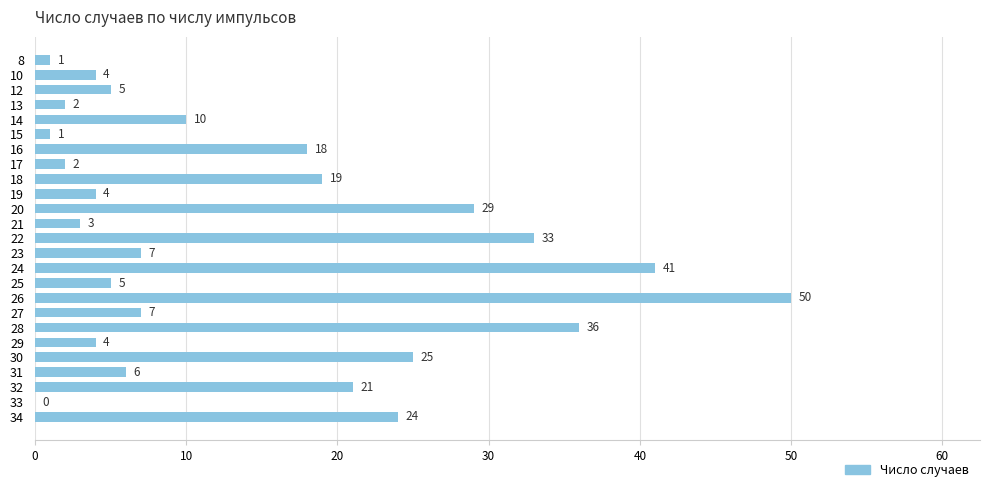

The value at 16 is 18. True or false?

True